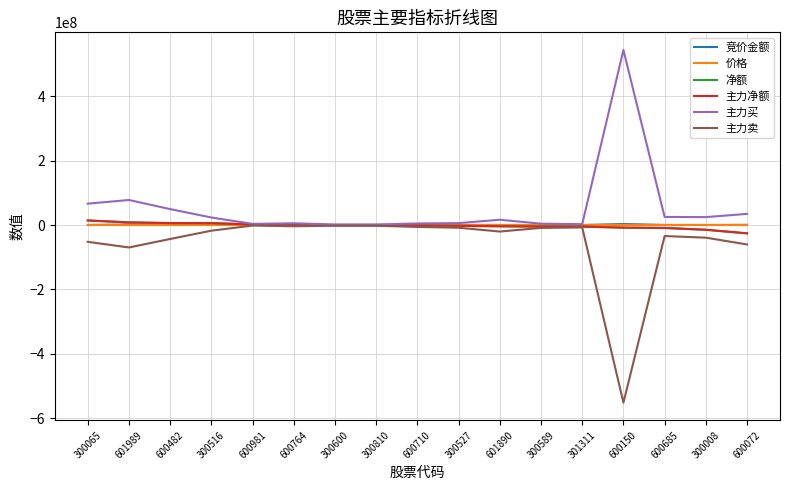

Does the chart have visible grid lines?

Yes